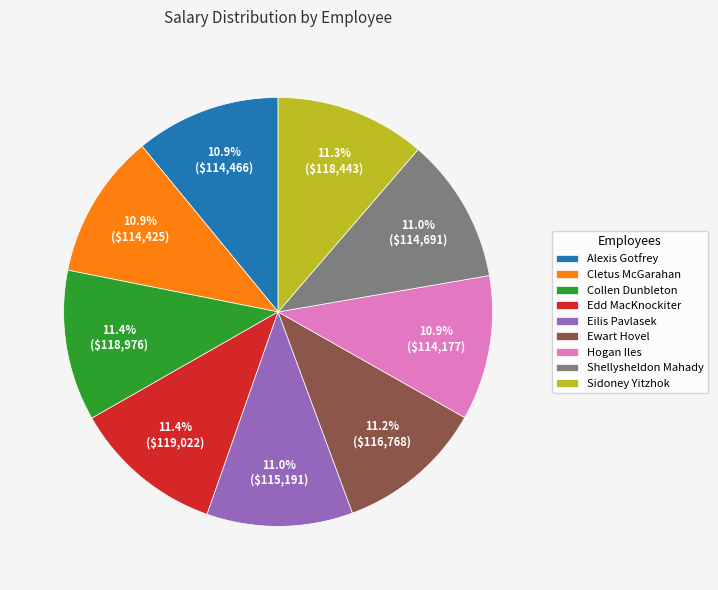

Combined, what portion of the pie is Eilis Pavlasek and Hogan Iles?

21.9%